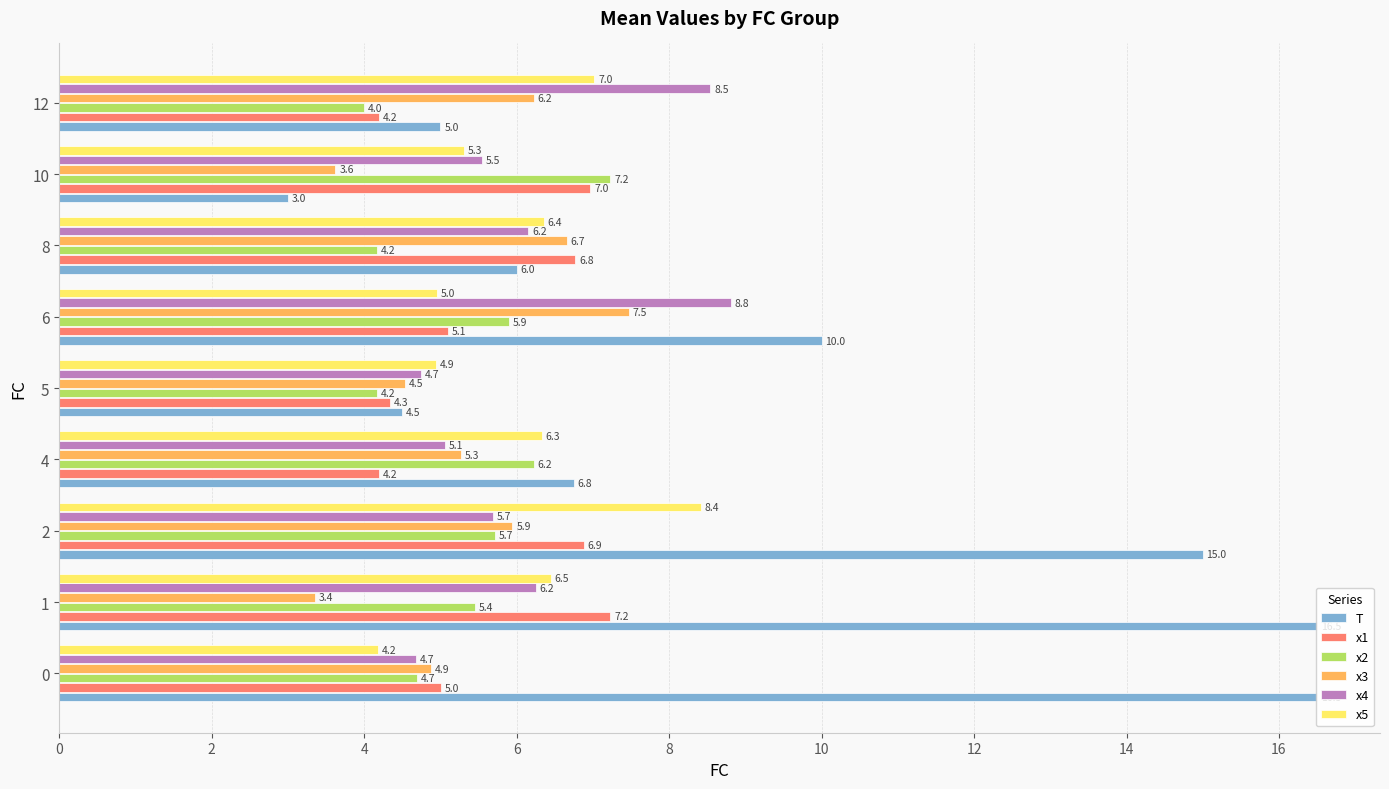

What is the total value across all series at 4?

33.8